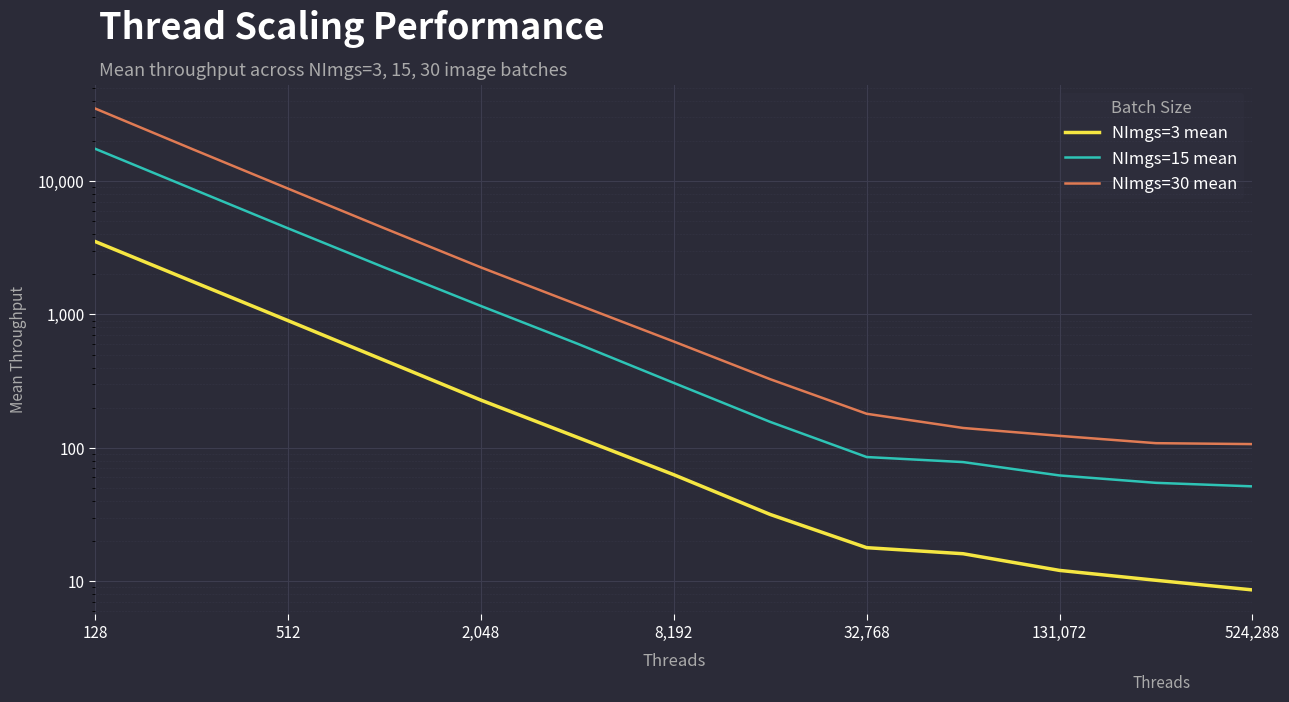

What is the greatest value displayed?

34937.8